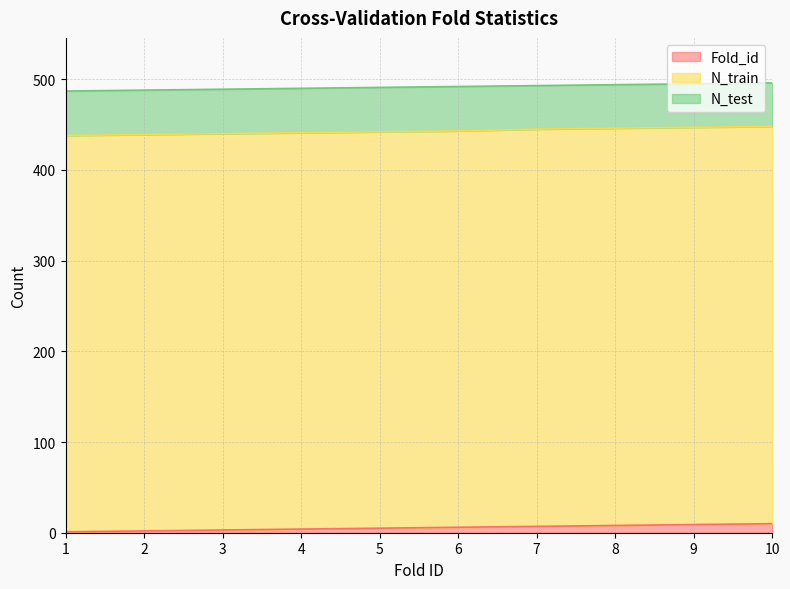

What is the spread (max minus min) of values at 1?

436